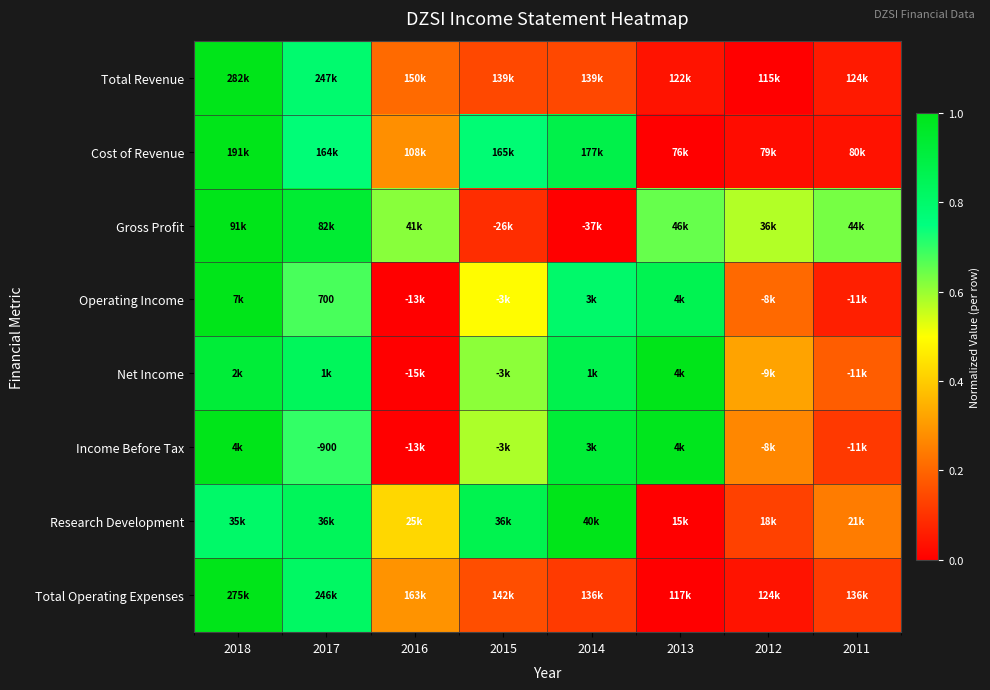

What is the maximum value for Research Development?

1.0